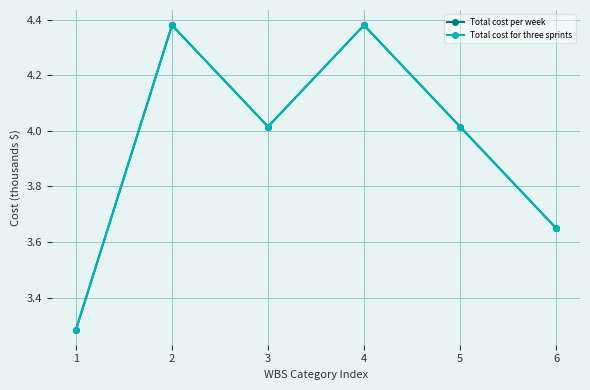

Rank the series at 5 from highest to lowest value.

Total cost per week, Total cost for three sprints